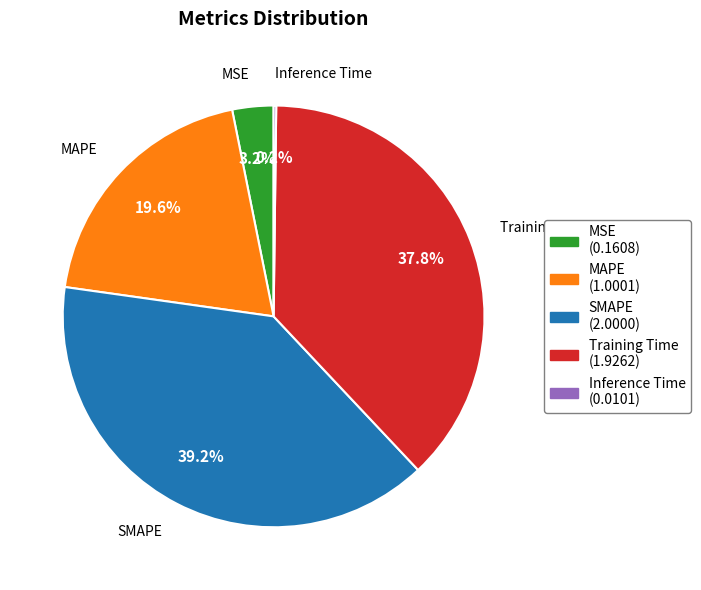

What is the largest slice in the pie chart?

SMAPE